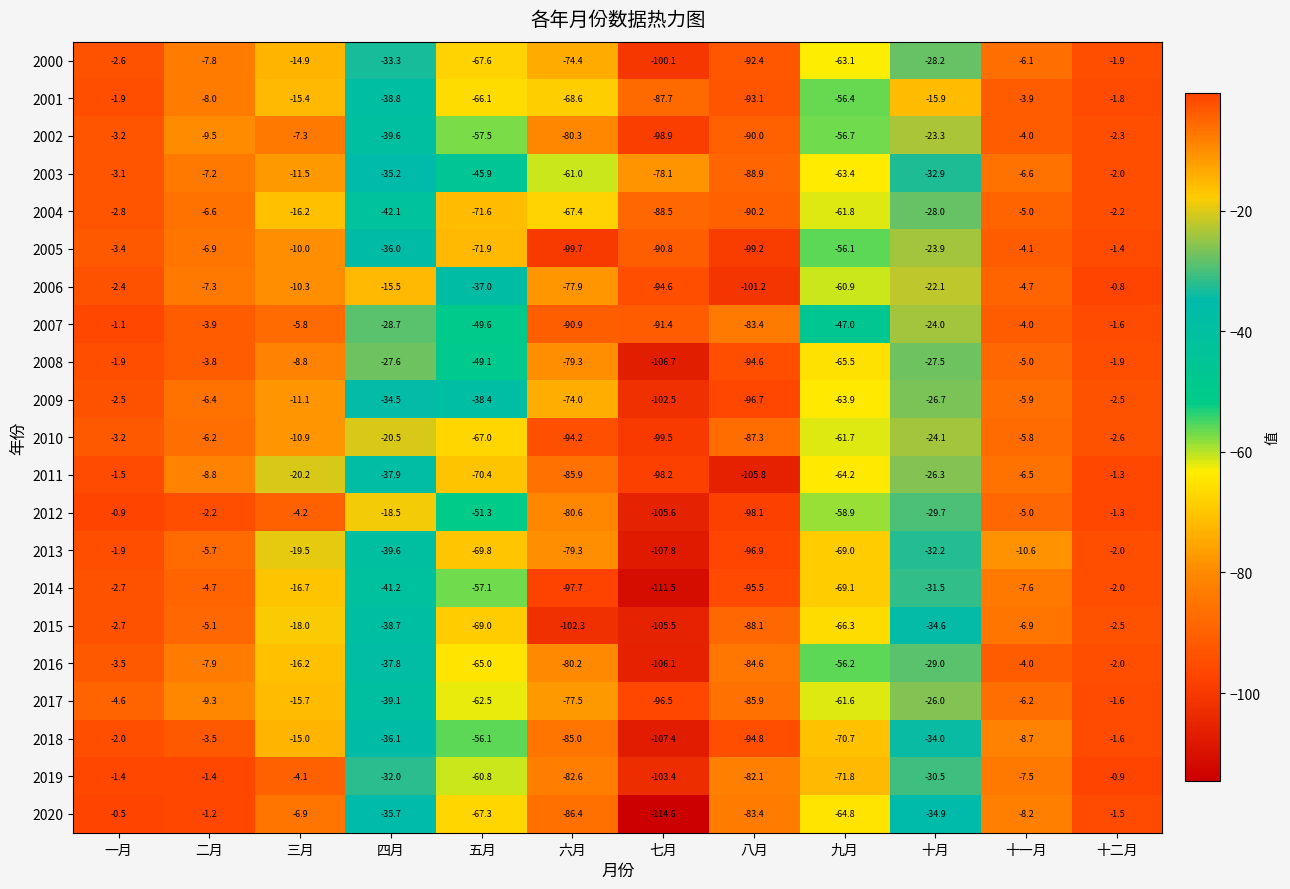

List the labels in order of 2012 value, smallest first.

七月, 八月, 六月, 九月, 五月, 十月, 四月, 十一月, 三月, 二月, 十二月, 一月